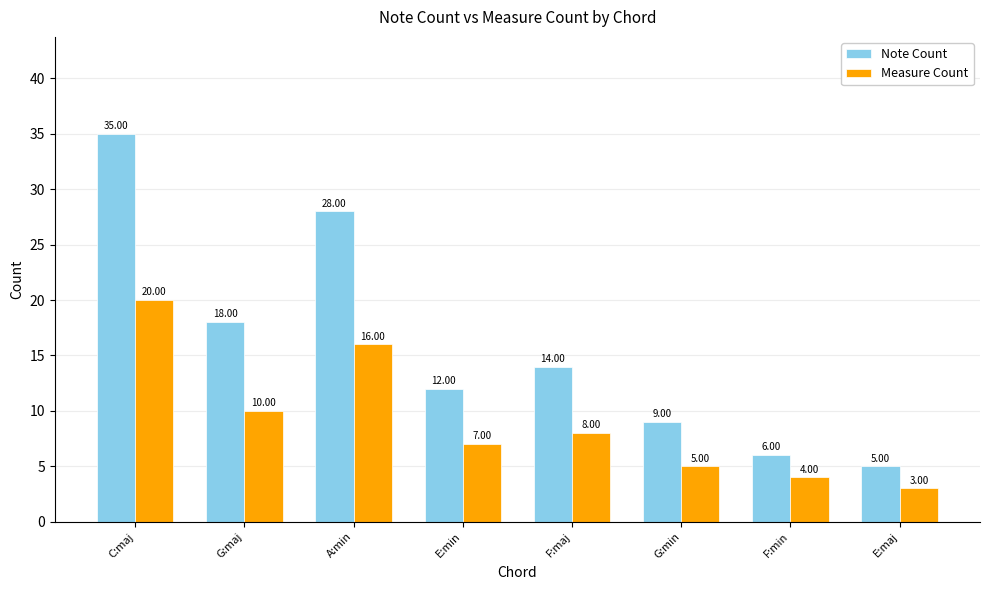

Between G:maj and A:min, which series saw the biggest shift?

Note Count